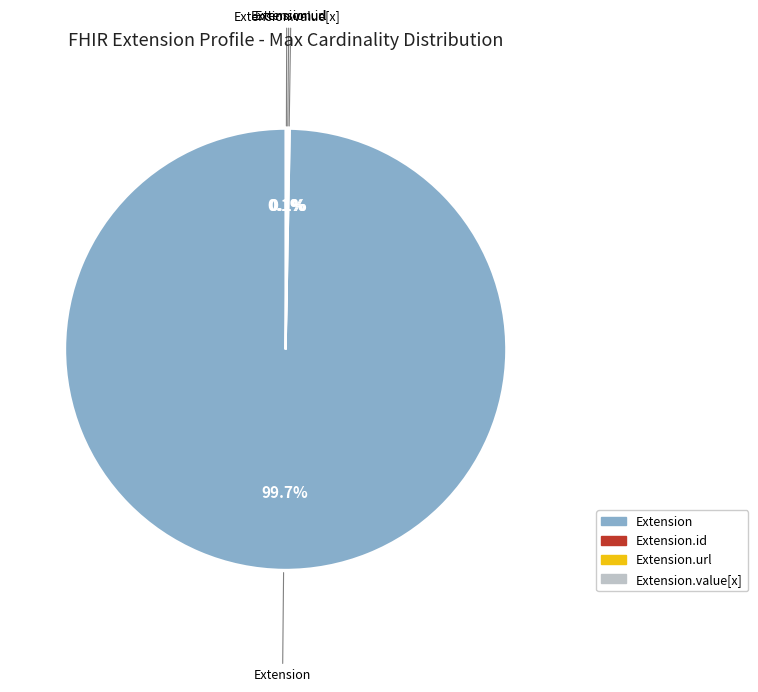

Does any single category account for the majority?

Yes